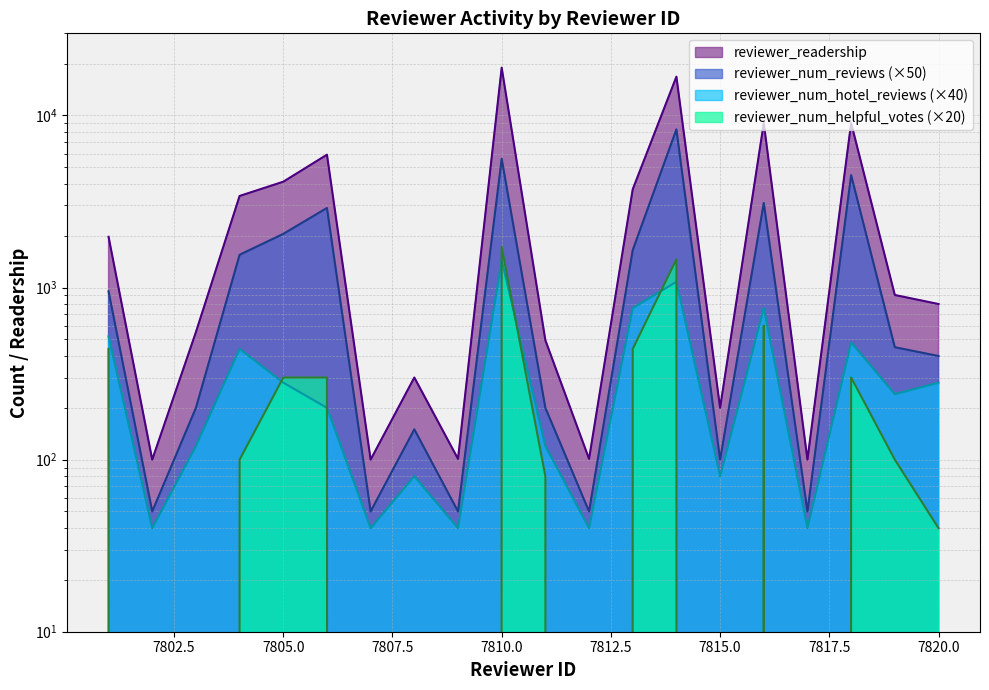

Reading left to right, transcribe all the data shown in this chart.

reviewer_readership: 7801=1972	7802=100	7803=551	7804=3405	7805=4120	7806=5915	7807=100	7808=300	7809=101	7810=18956	7811=494	7812=101	7813=3722	7814=16803	7815=200	7816=9030	7817=100	7818=9030	7819=905	7820=802
reviewer_num_reviews: 7801=950	7802=50	7803=200	7804=1550	7805=2050	7806=2900	7807=50	7808=150	7809=50	7810=5600	7811=200	7812=50	7813=1650	7814=8300	7815=100	7816=3100	7817=50	7818=4500	7819=450	7820=400
reviewer_num_hotel_reviews: 7801=520	7802=40	7803=120	7804=440	7805=280	7806=200	7807=40	7808=80	7809=40	7810=1440	7811=120	7812=40	7813=760	7814=1080	7815=80	7816=760	7817=40	7818=480	7819=240	7820=280
reviewer_num_helpful_votes: 7801=440	7802=0	7803=0	7804=100	7805=300	7806=300	7807=0	7808=0	7809=0	7810=1720	7811=80	7812=0	7813=440	7814=1460	7815=0	7816=600	7817=0	7818=300	7819=100	7820=40